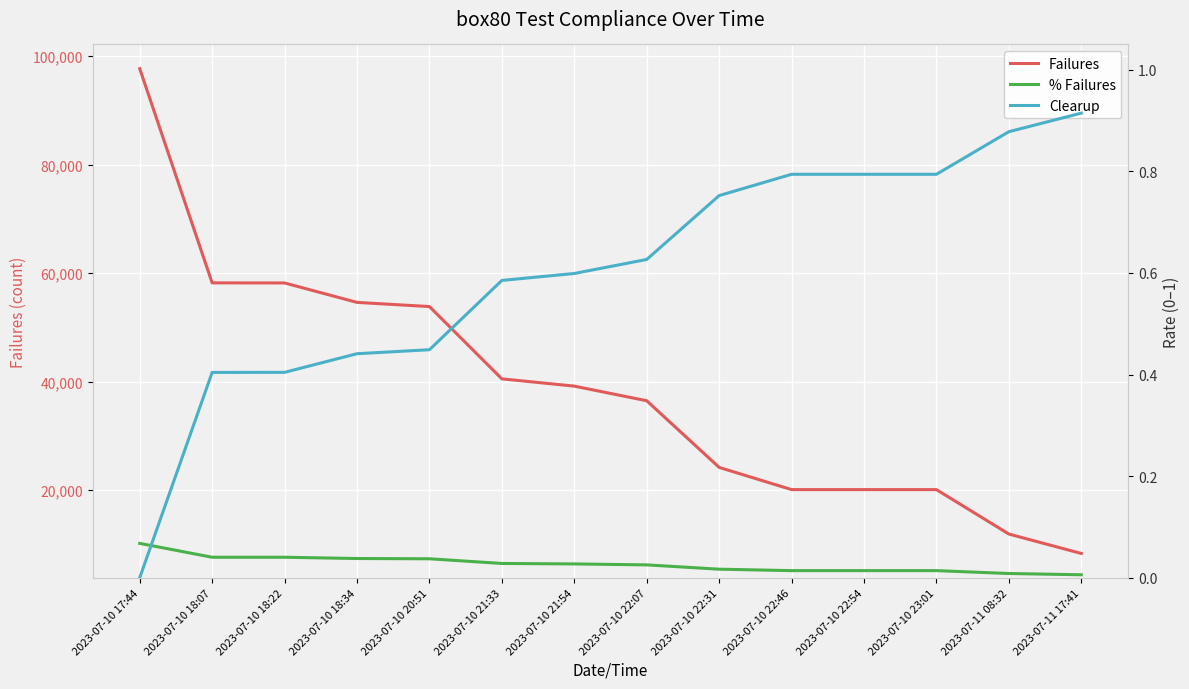

The Failures series shows 20096.0 at 2023-07-10 22:46. True or false?

True